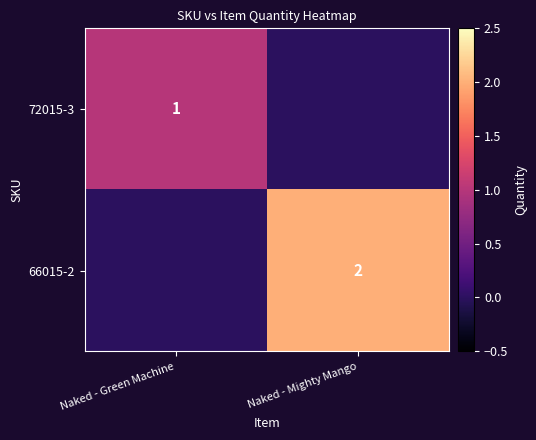

Count the number of categories in the chart.

2